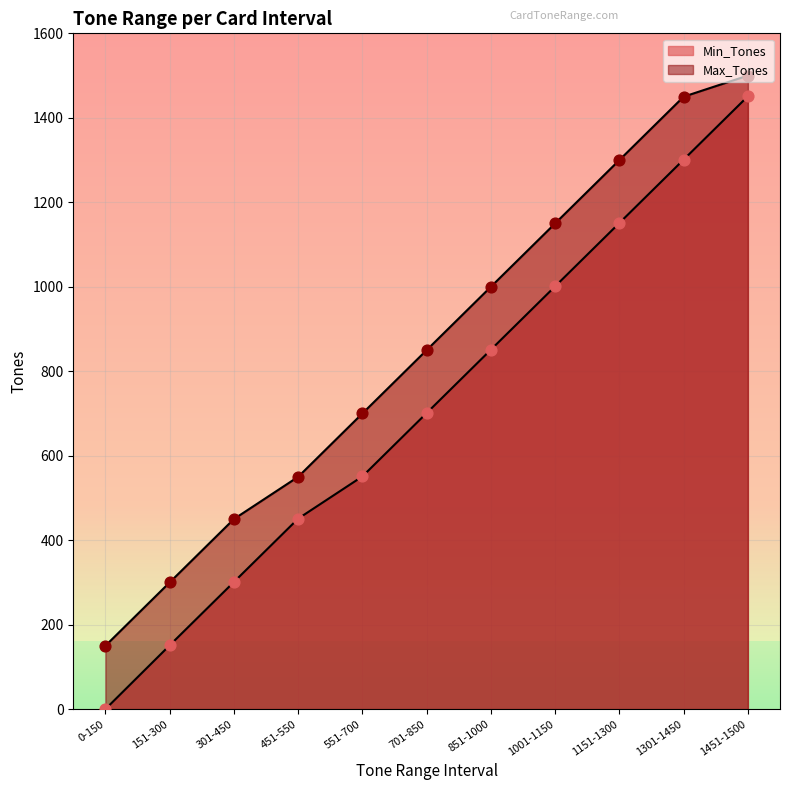

Is the value of Min_Tones at 1451-1500 greater than the value of Max_Tones at 551-700?

Yes